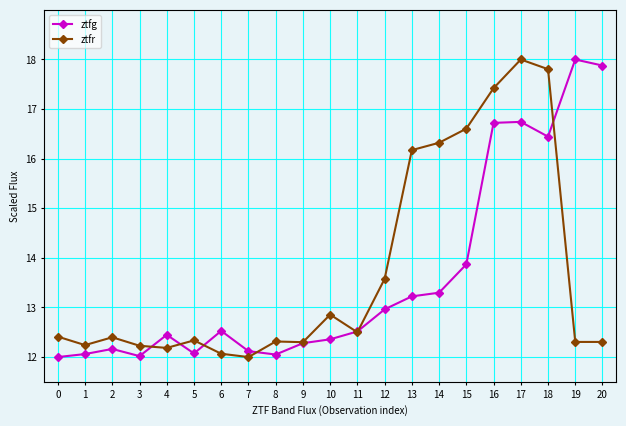

Reading left to right, what are all the values shown in this chart?

ztfg: 0=12.0	1=12.1	2=12.2	3=12.0	4=12.4	5=12.1	6=12.5	7=12.1	8=12.1	9=12.3	10=12.4	11=12.5	12=13.0	13=13.2	14=13.3	15=13.9	16=16.7	17=16.7	18=16.4	19=18.0	20=17.9
ztfr: 0=12.4	1=12.2	2=12.4	3=12.2	4=12.2	5=12.3	6=12.1	7=12.0	8=12.3	9=12.3	10=12.9	11=12.5	12=13.6	13=16.2	14=16.3	15=16.6	16=17.4	17=18.0	18=17.8	19=12.3	20=12.3